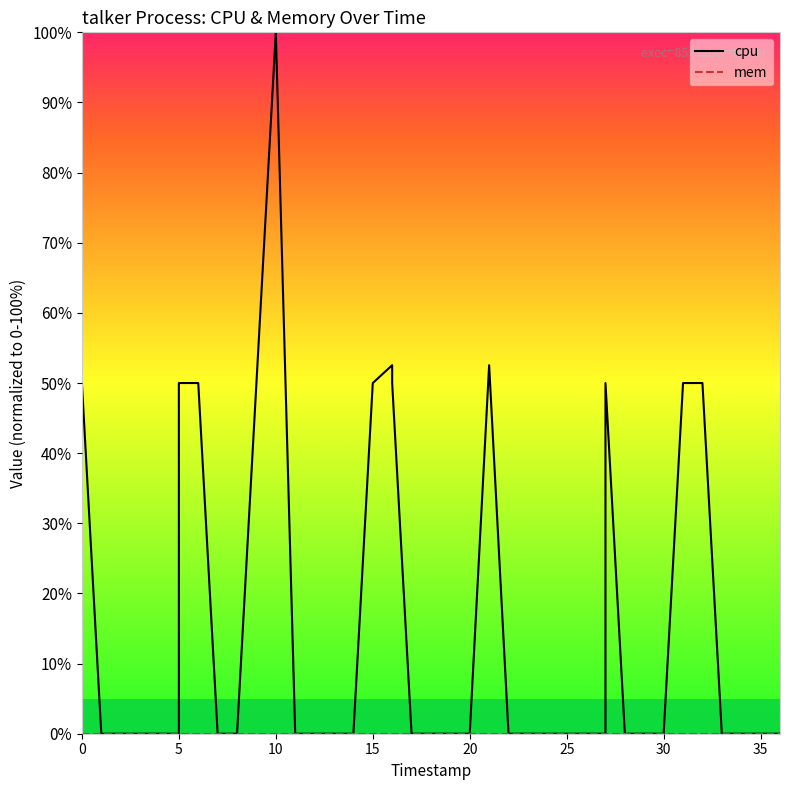

What is the average value of the cpu series?

16.4